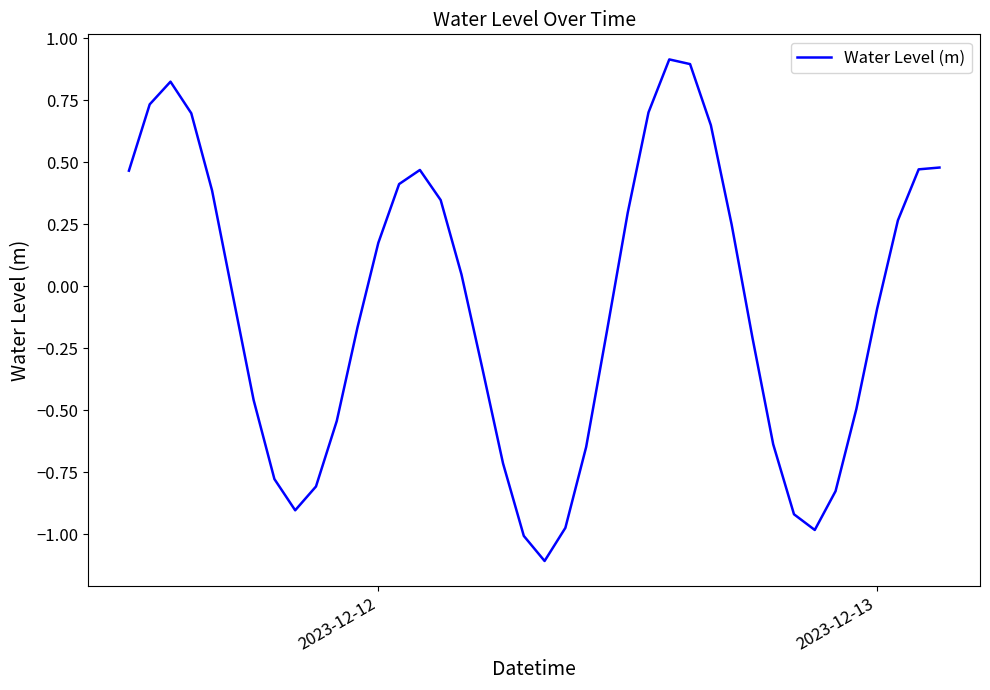

What is the minimum value shown in the chart?

-1.1